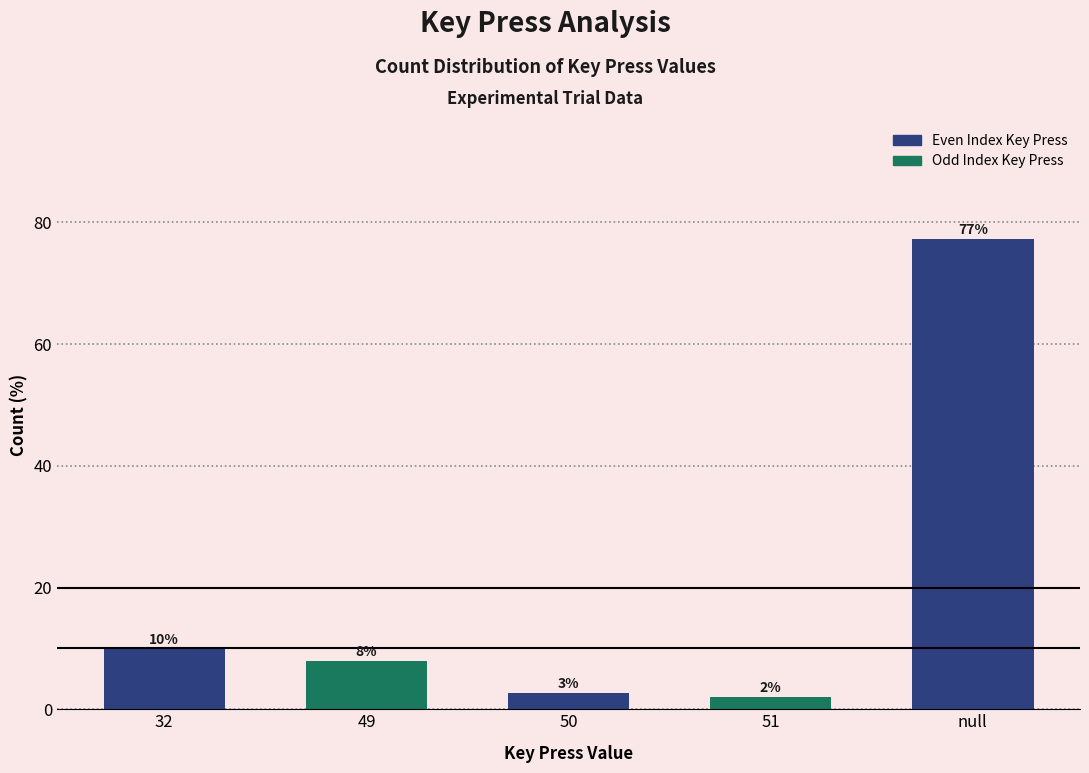

How many bars are there in total?

5